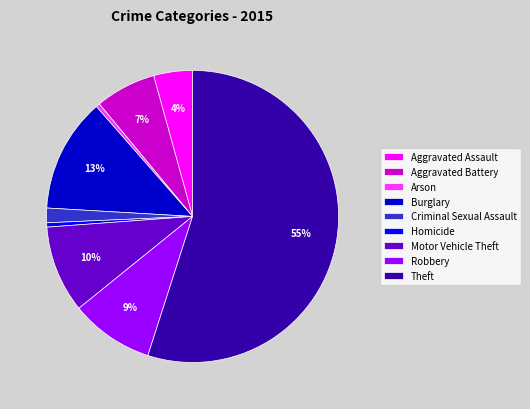

What percentage is the Robbery slice, to the nearest percent?

9%